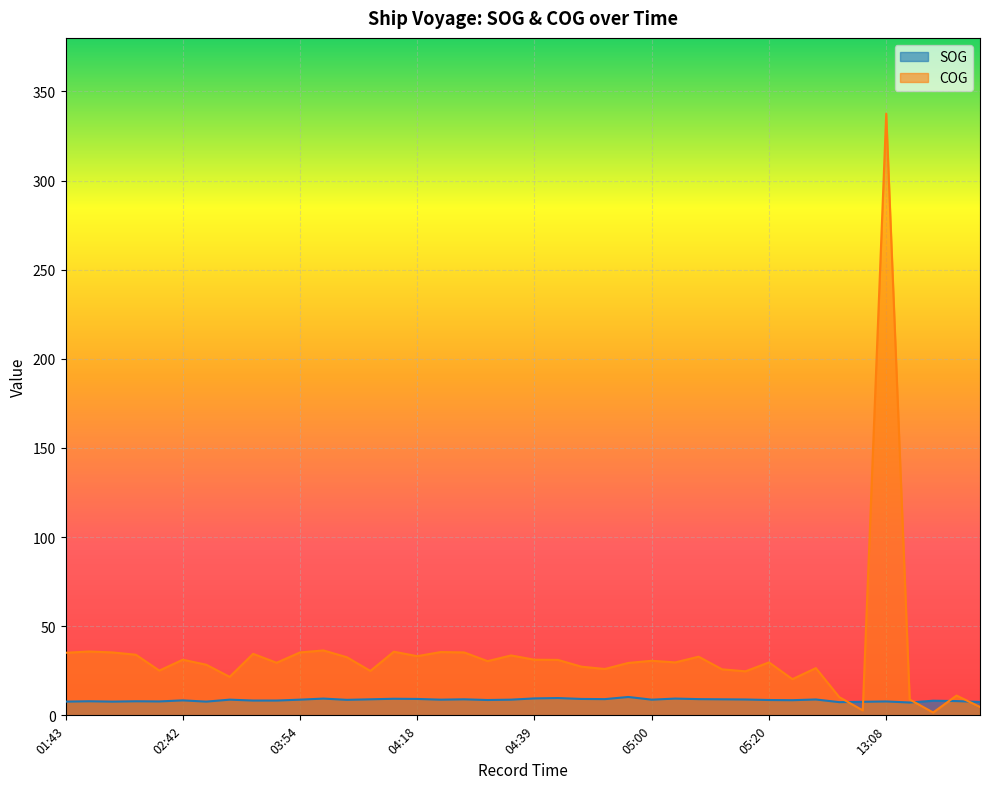

True or false: COG has a value of 20.3 at 05:32.

True